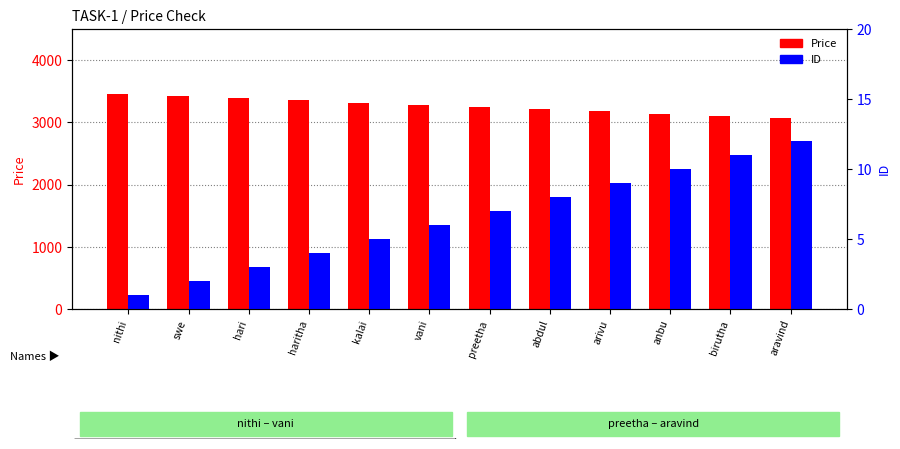

At which category is the sum across all series the highest?

nithi